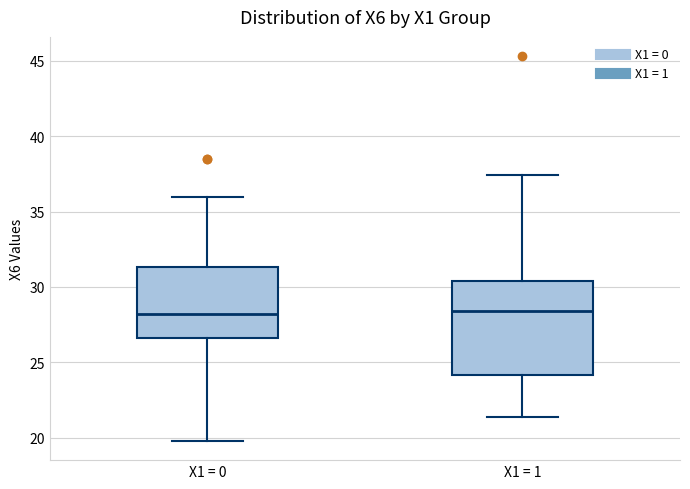

Reading left to right, read every box against the y-axis: the position of its median line, the range the box covers, and the ends of its whiskers. The values are not printed on the chart, so give them approximately, as read against the axis.

X1 = 0: median 28.0, box 26.5 to 31.5, whiskers 20.0 to 36.0
X1 = 1: median 28.5, box 24.0 to 30.5, whiskers 21.5 to 37.5